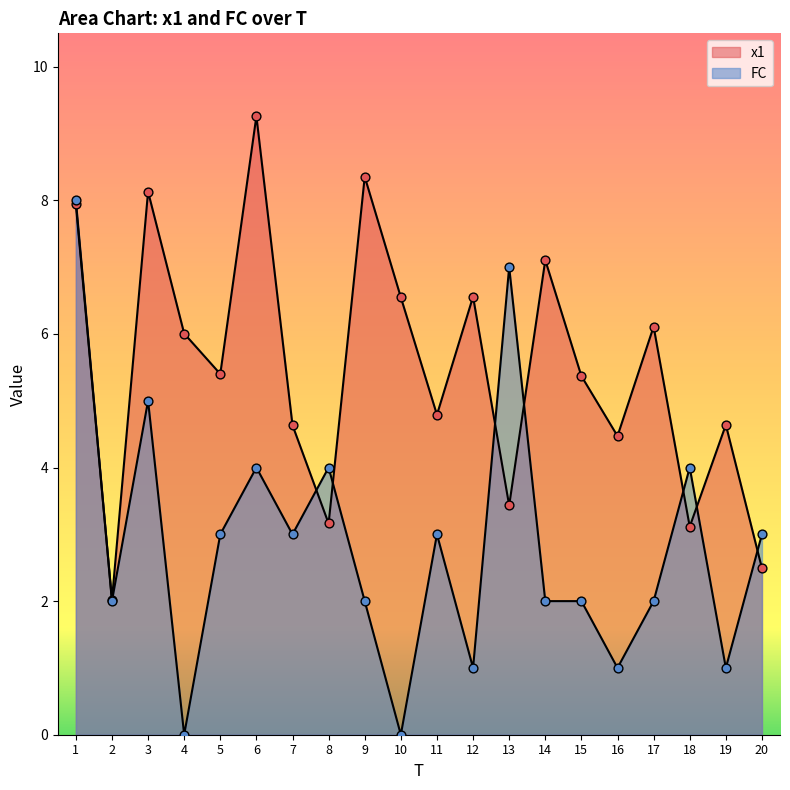

Which series has the largest Y range (max minus min)?

FC